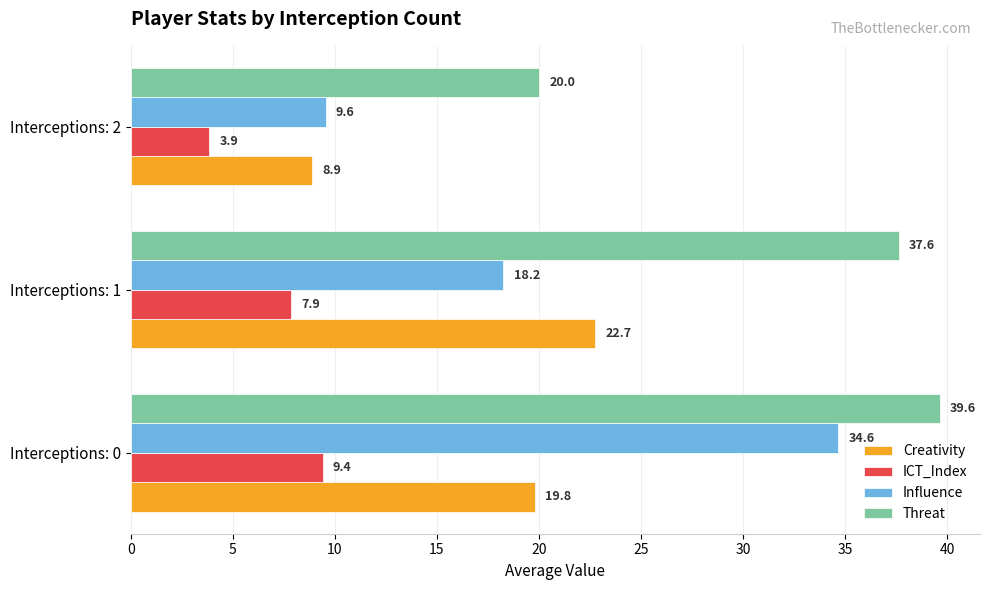

Which series has the largest range (max minus min)?

Influence